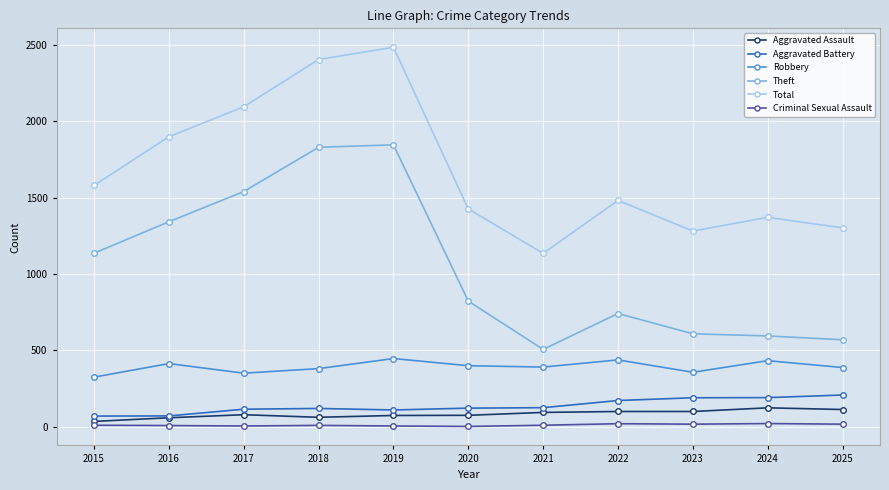

Between 2019 and 2021, which series saw the biggest shift?

Total